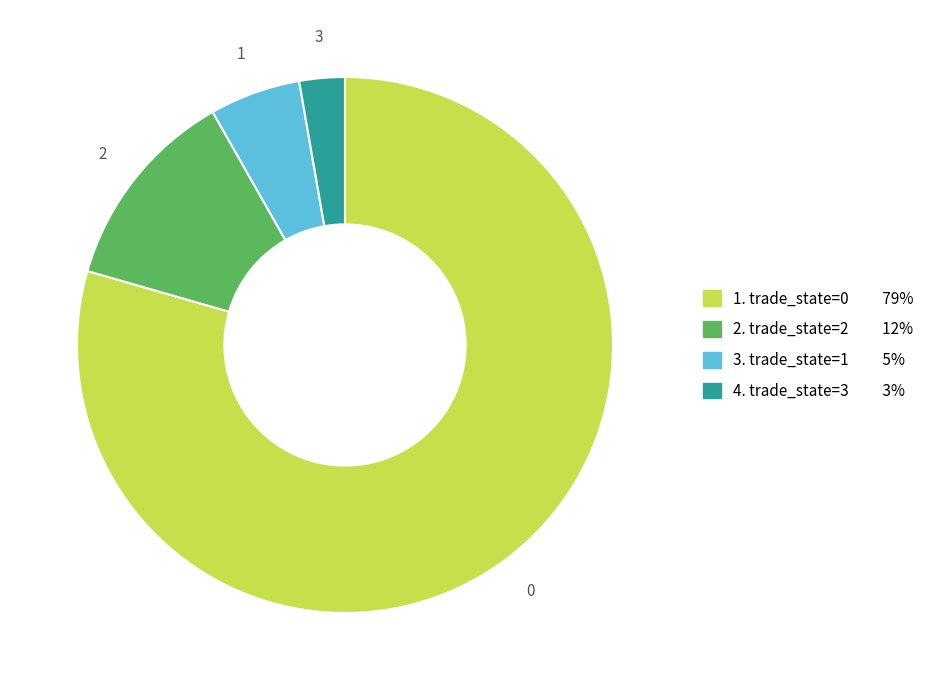

Is there any slice that represents more than half of the pie?

Yes